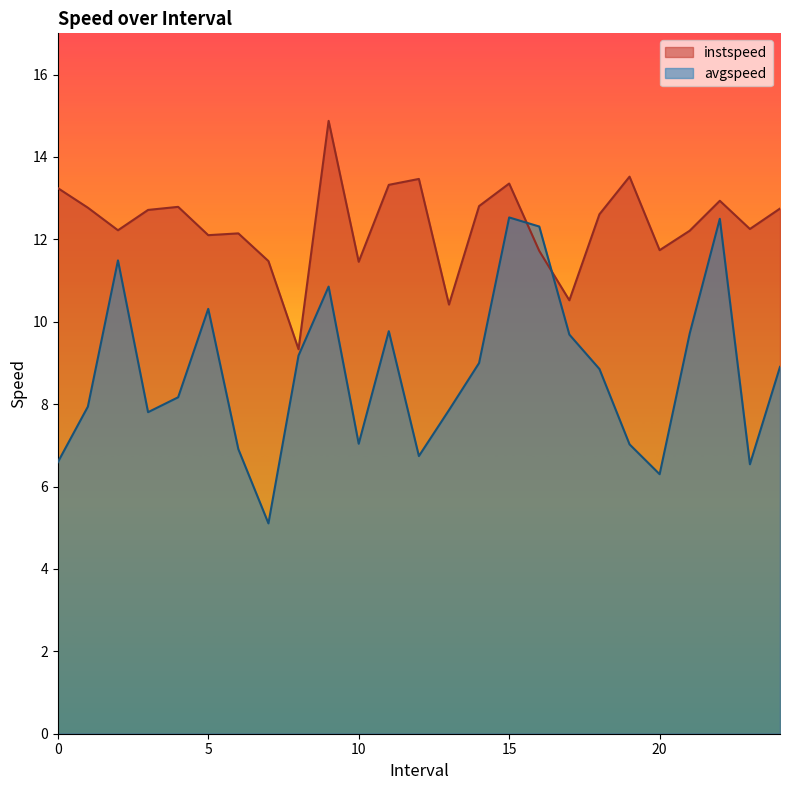

What are all the series names shown in the legend?

instspeed, avgspeed